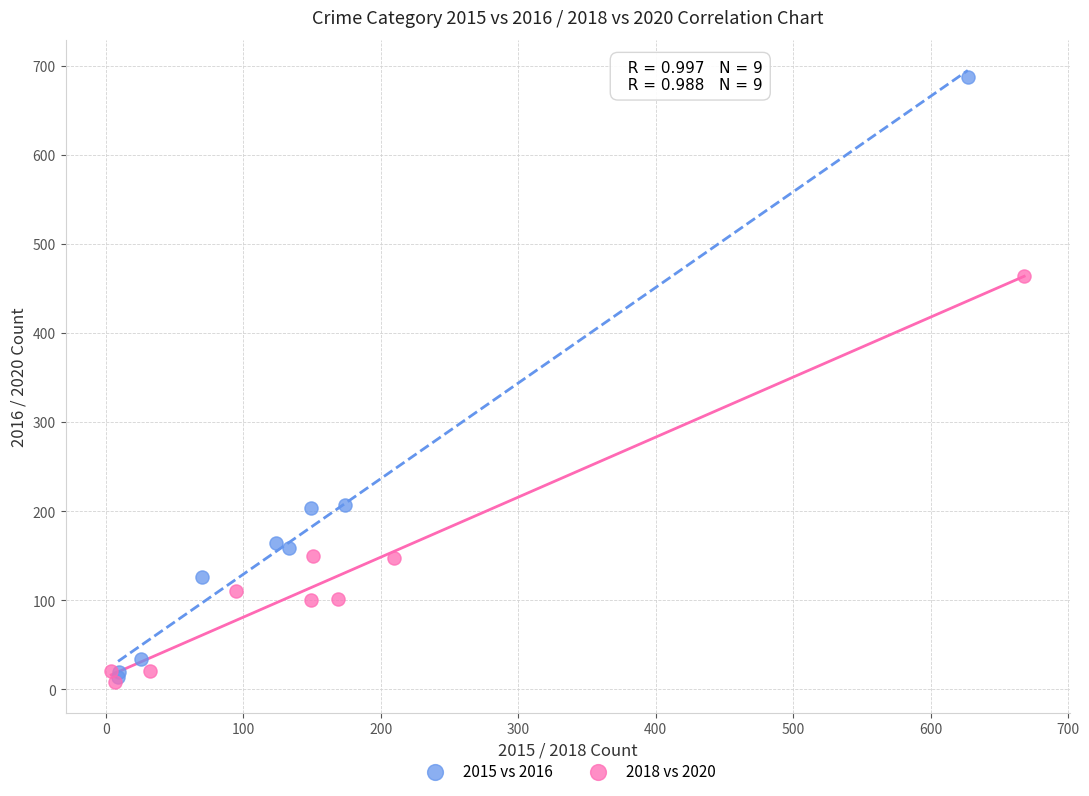

Which series reaches the maximum Y coordinate?

2015 vs 2016